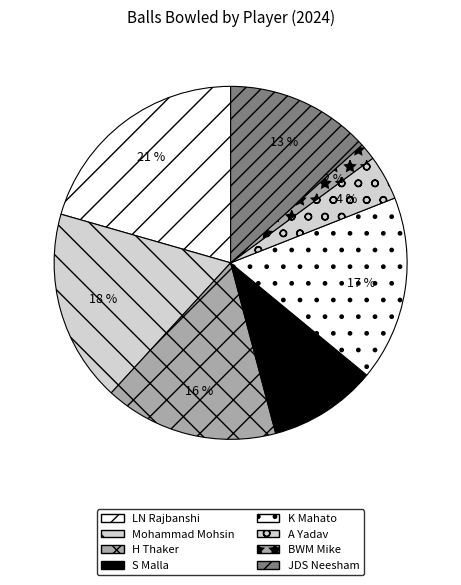

Which slice is the smallest?

BWM Mike